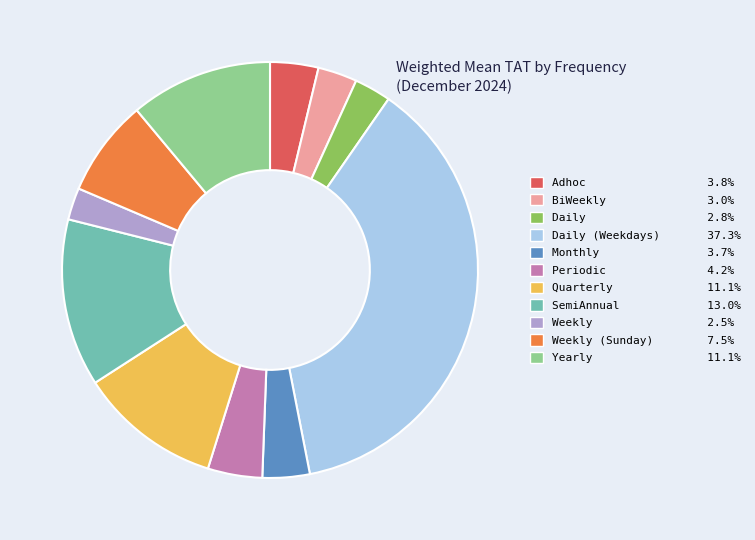

Is there any slice that represents more than half of the pie?

No